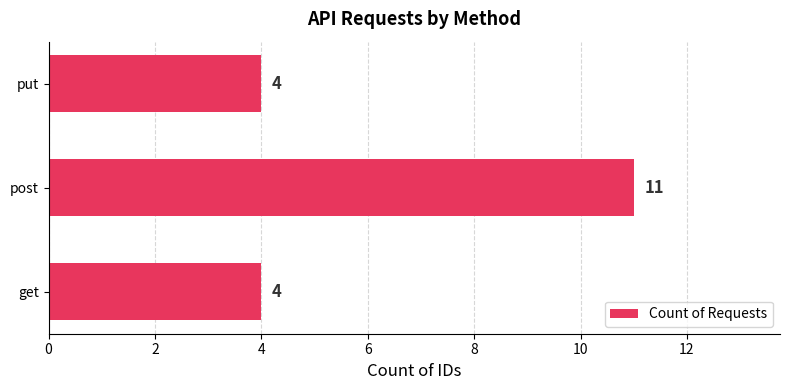

Count the values in the range 4 to 11.

3